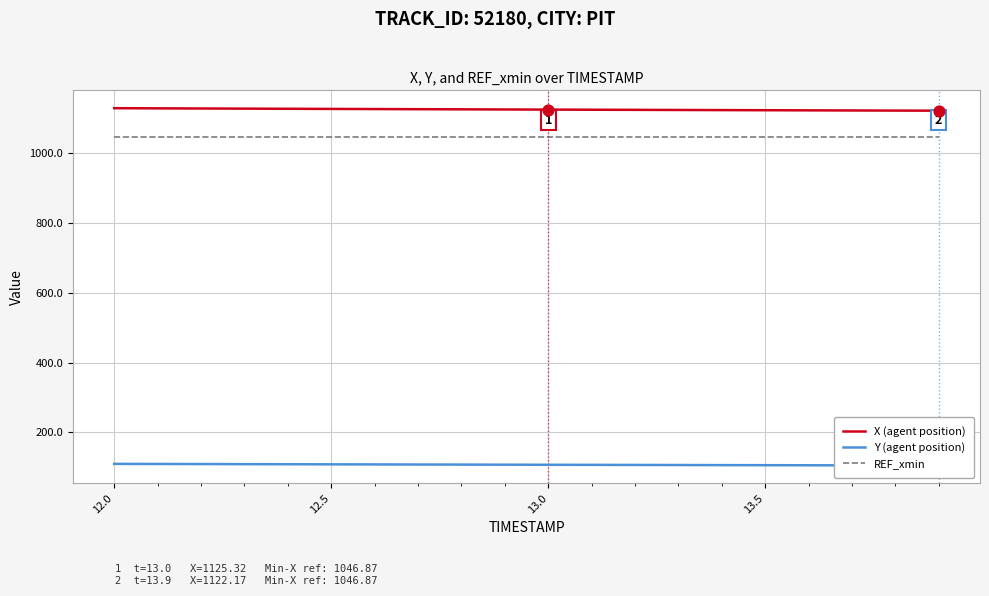

The value of REF_xmin at 13.5 is 1613.2. True or false?

False